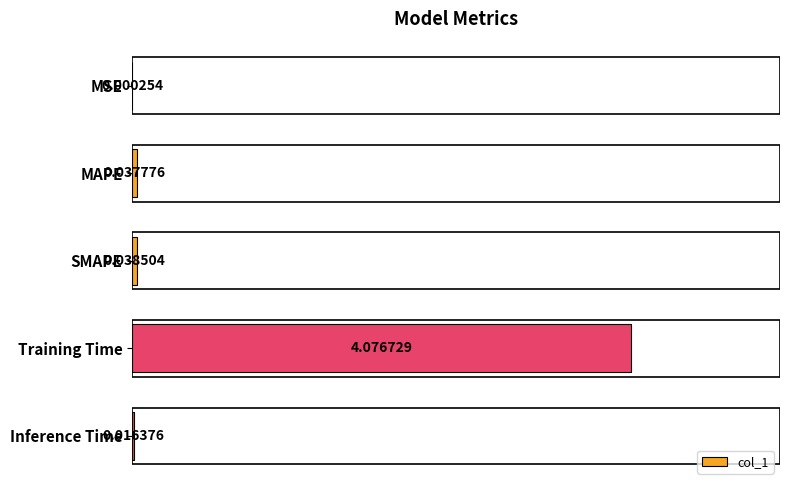

What is the sum of all values?

4.2